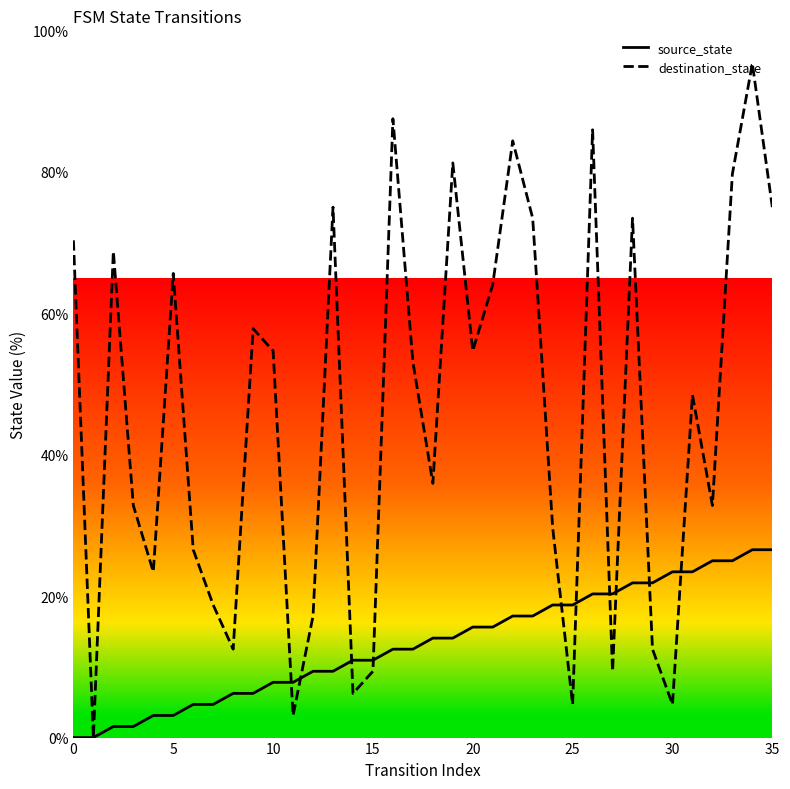

How many distinct data groups are displayed?

2